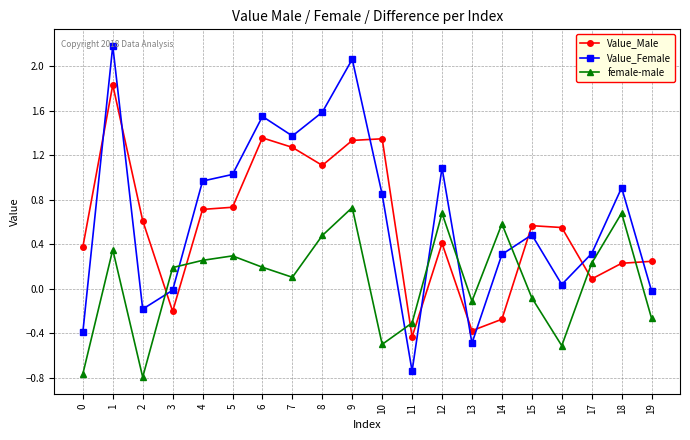

Which series ends up on top after the final intersection of female-male and Value_Male?

Value_Male